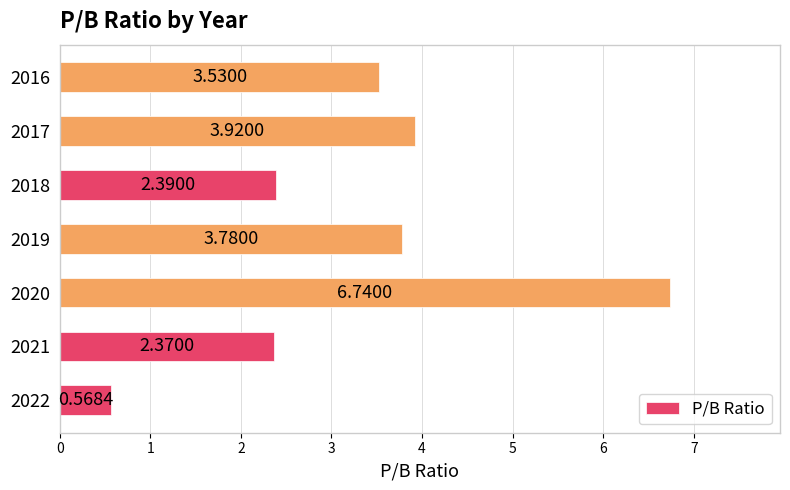

Between 2019 and 2016, which is larger?

2019